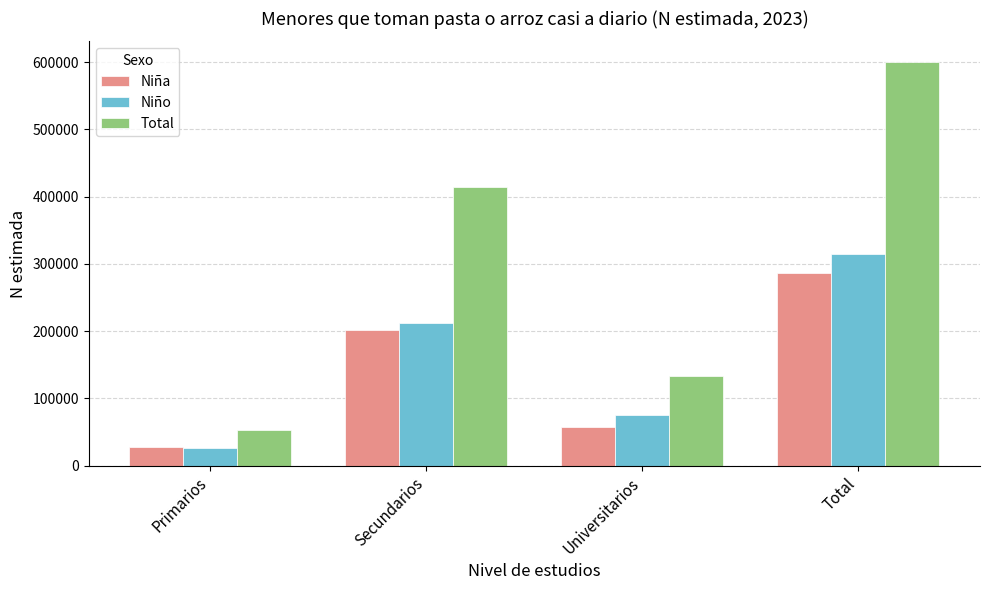

Rank the series by their maximum value, from highest to lowest.

Total, Niño, Niña